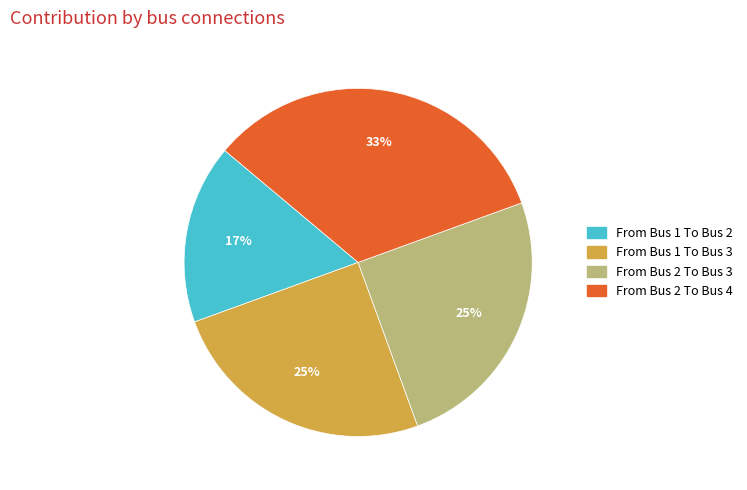

To the nearest percent, what is the average slice percentage?

25%